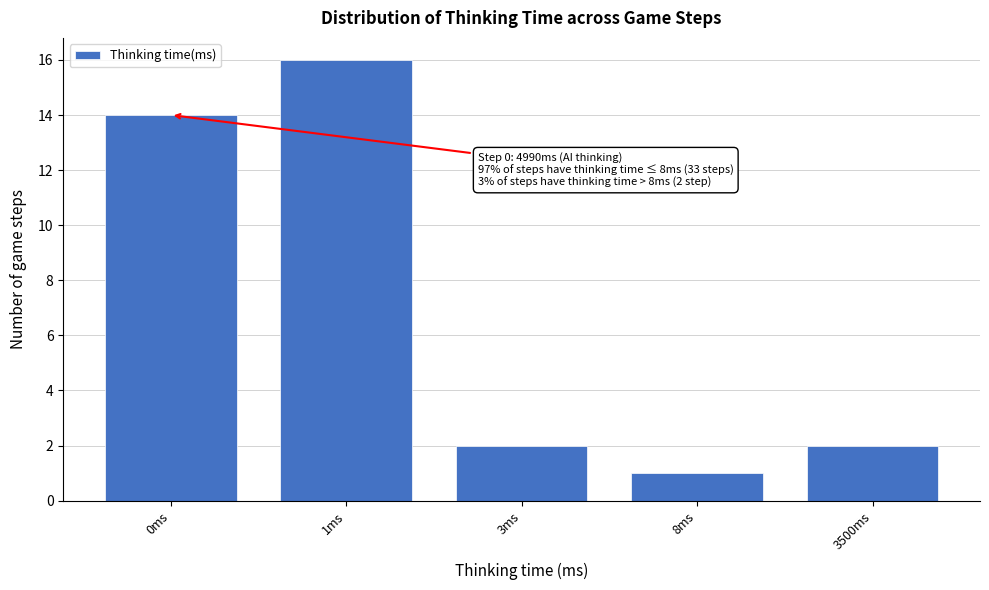

Reading right to left, extract all data points from this chart.

3500ms=2	8ms=1	3ms=2	1ms=16	0ms=14